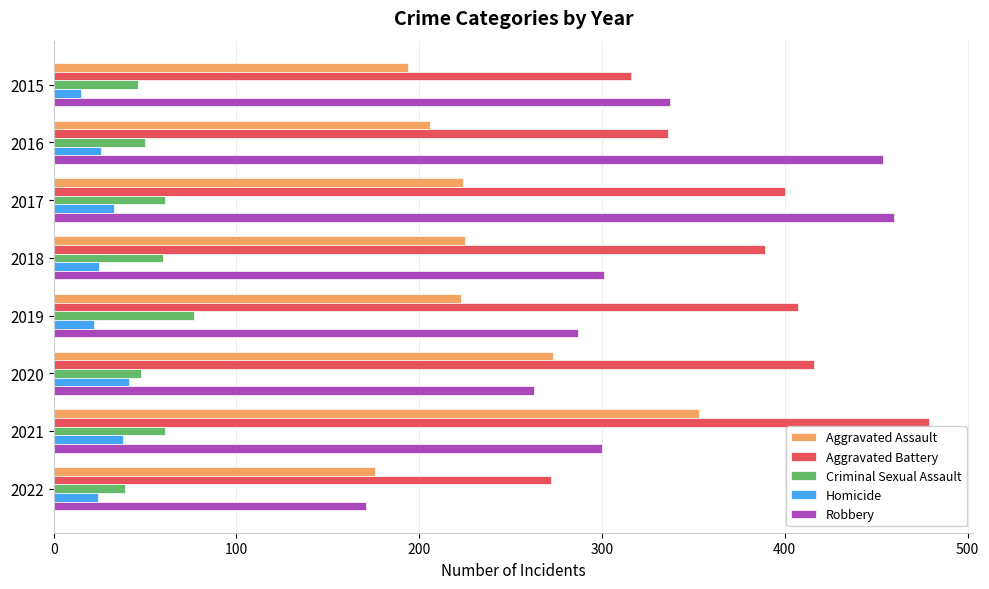

Rank the series at 2017 from highest to lowest value.

Robbery, Aggravated Battery, Aggravated Assault, Criminal Sexual Assault, Homicide